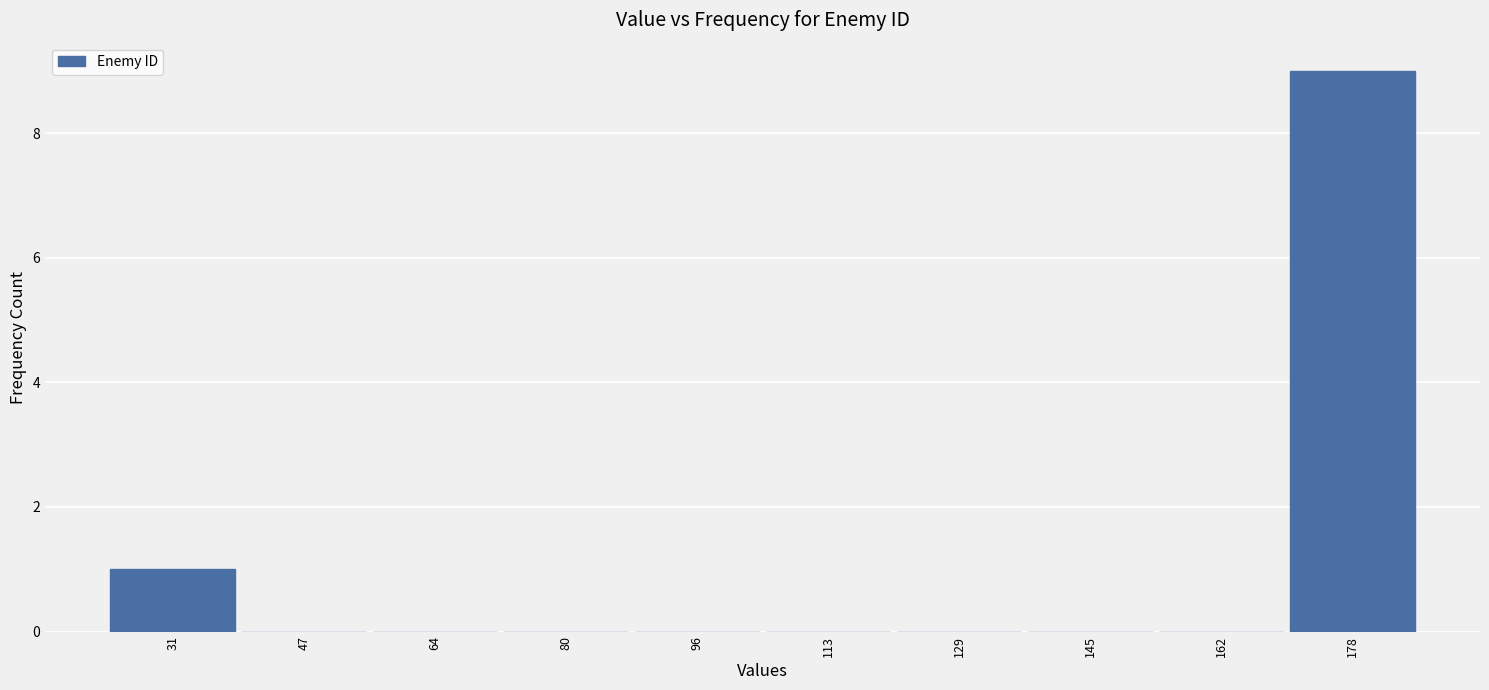

Reading left to right, list every bar in this chart as the range it spans on the x-axis followed by its height. Neither the bar edges nor the heights are printed on the chart, so give them approximately, as read against the axes.

24 to 40: 1
40 to 56: 0
56 to 72: 0
72 to 88: 0
88 to 104: 0
104 to 120: 0
120 to 138: 0
138 to 154: 0
154 to 170: 0
170 to 186: 9